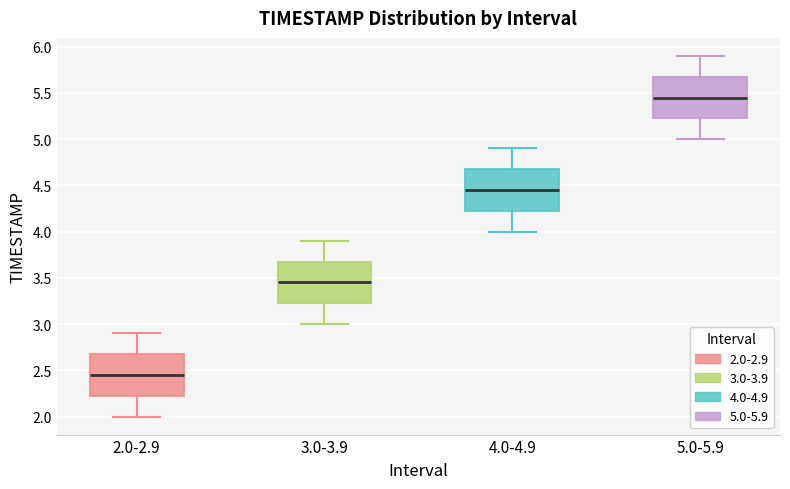

Where does the upper whisker of the box for 4.0-4.9 end on the y-axis? The values are not printed on the chart, so give them approximately, as read against the axis.

4.90